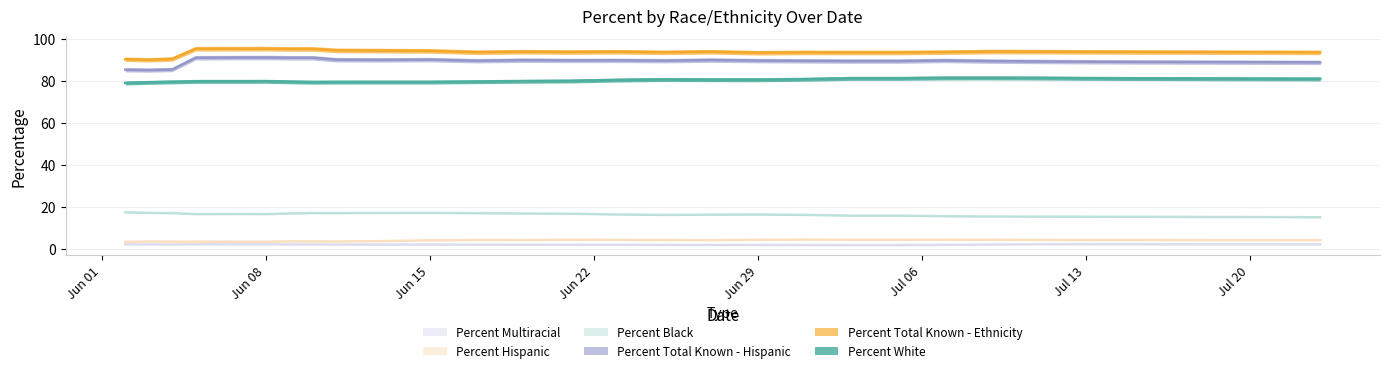

What is the average value of the Percent White series?

80.3